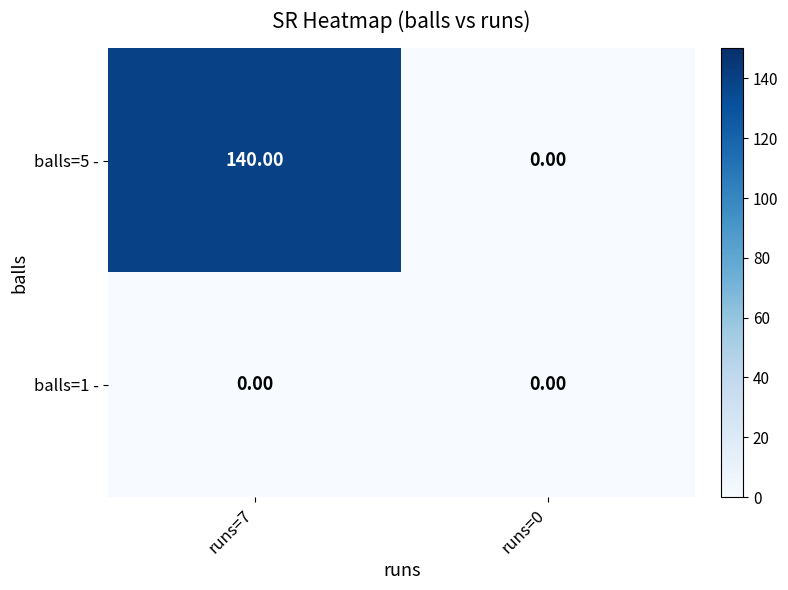

What is the total value across all series at runs=7?

140